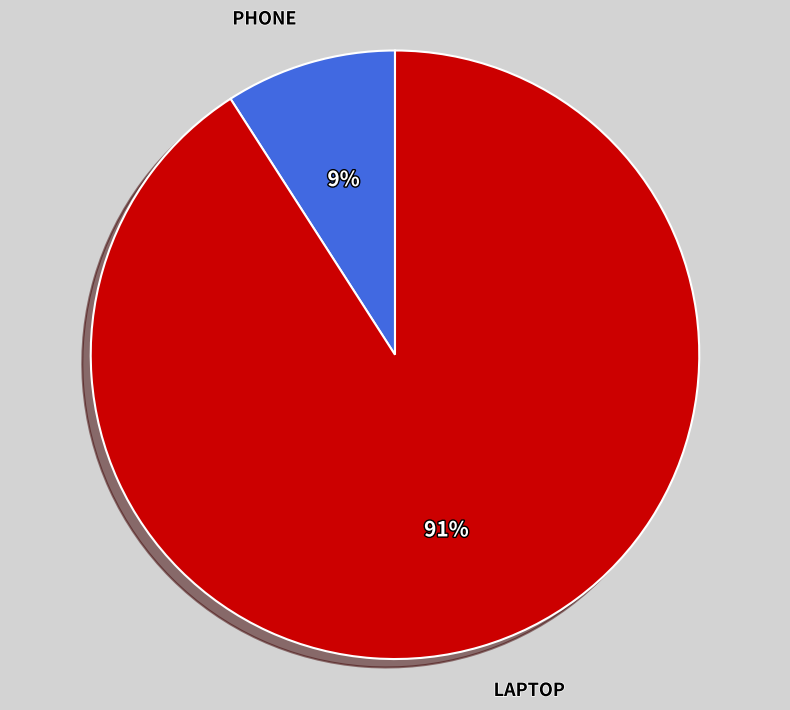

Is there any slice that represents more than half of the pie?

Yes